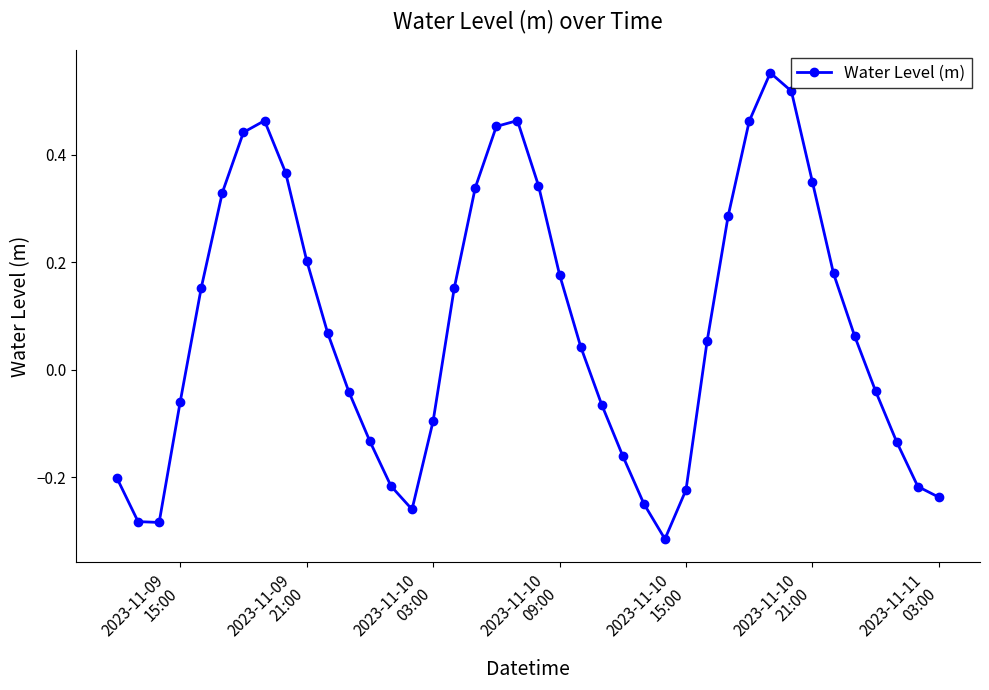

What is the difference between the second highest and minimum values?

0.8